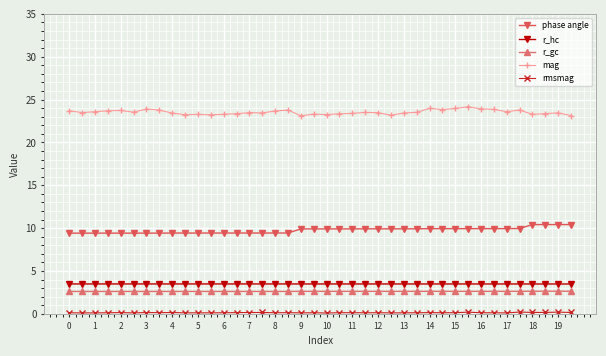

At how many categories does at least one series exceed 20?

40